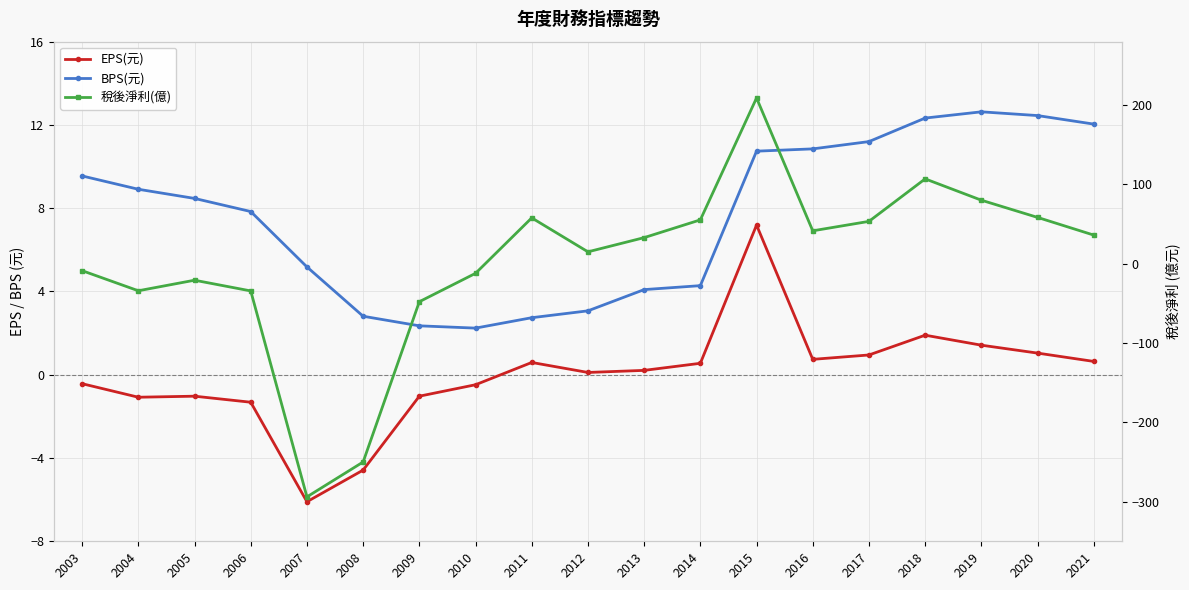

How many values in the 稅後淨利(億) series exceed 32?

10